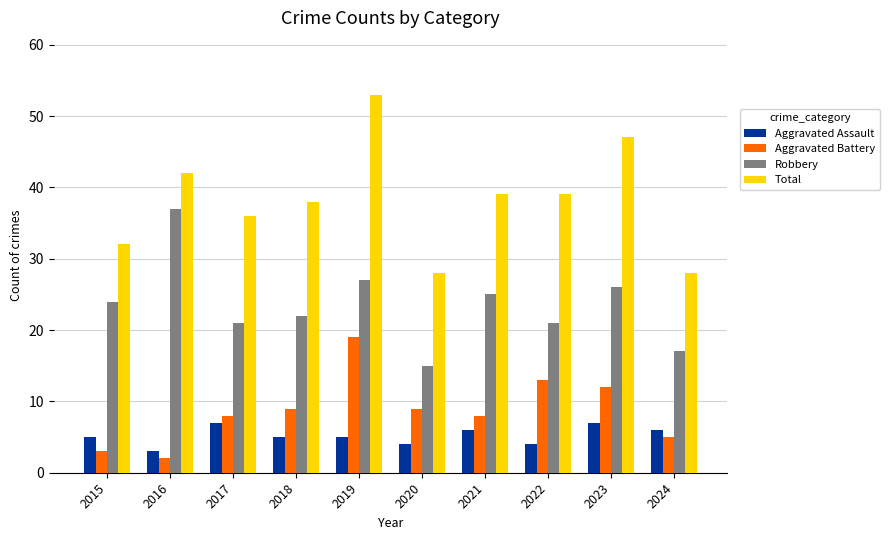

At which label does Total reach its peak?

2019